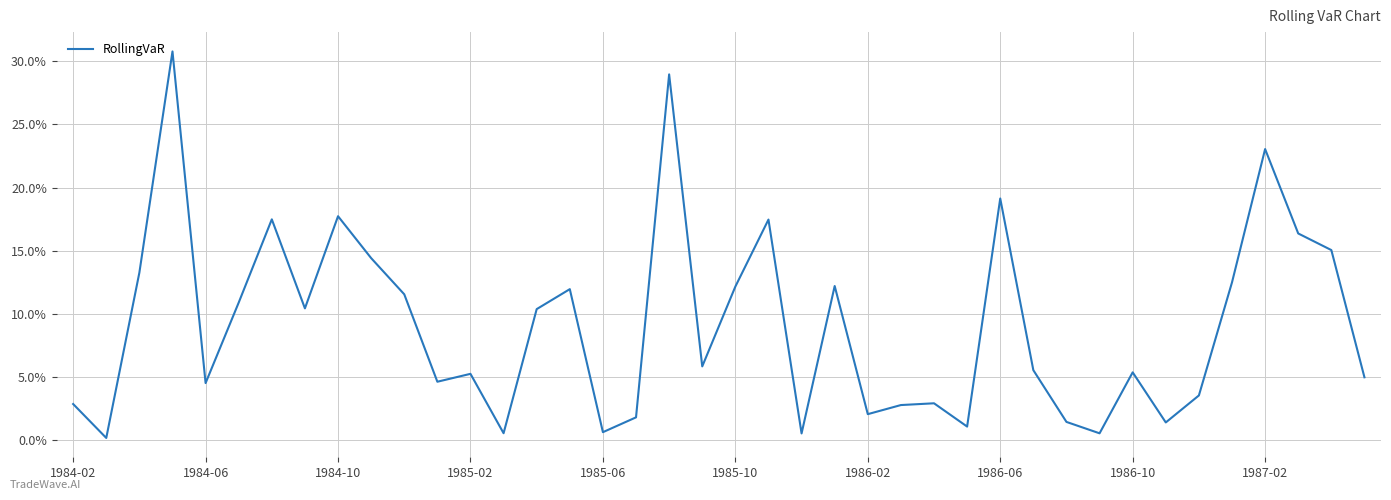

True or false: there are more than 0 points higher than both neighbors.

True